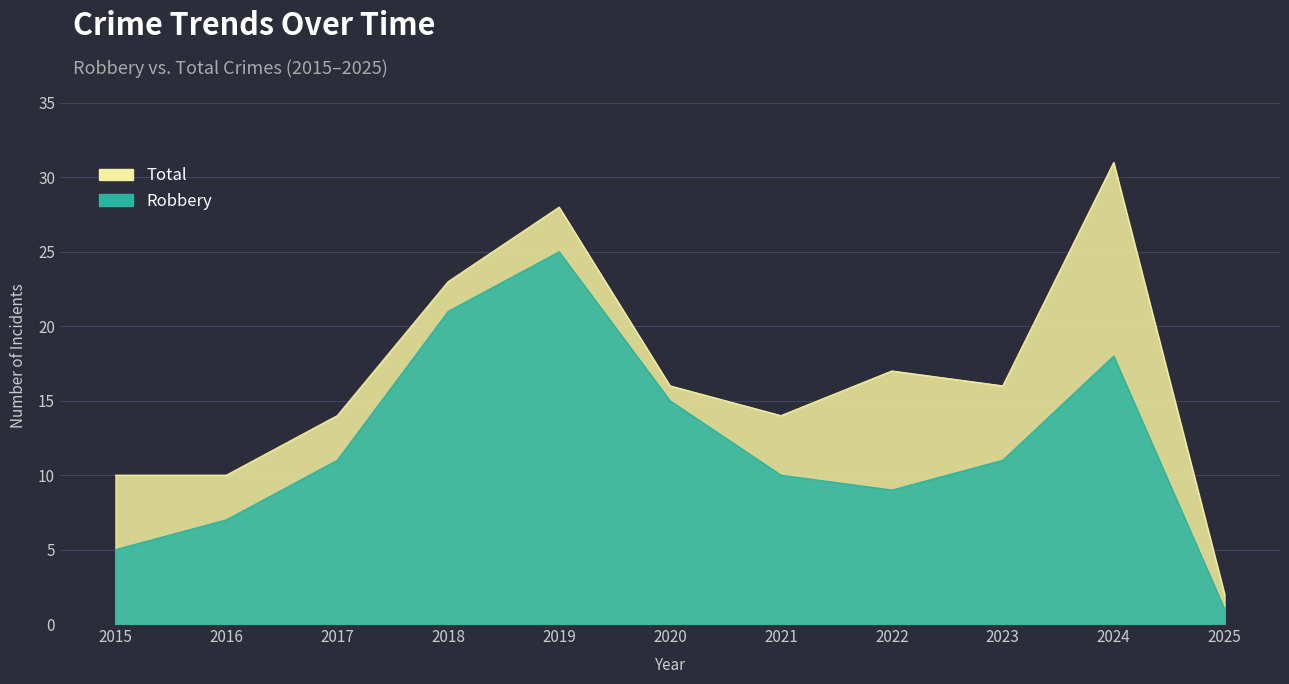

What are all the series names shown in the legend?

Total, Robbery